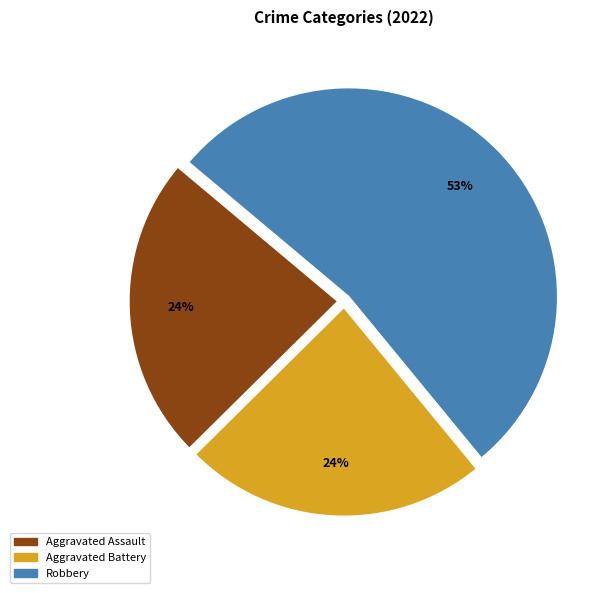

To the nearest percent, what is the average slice percentage?

33%